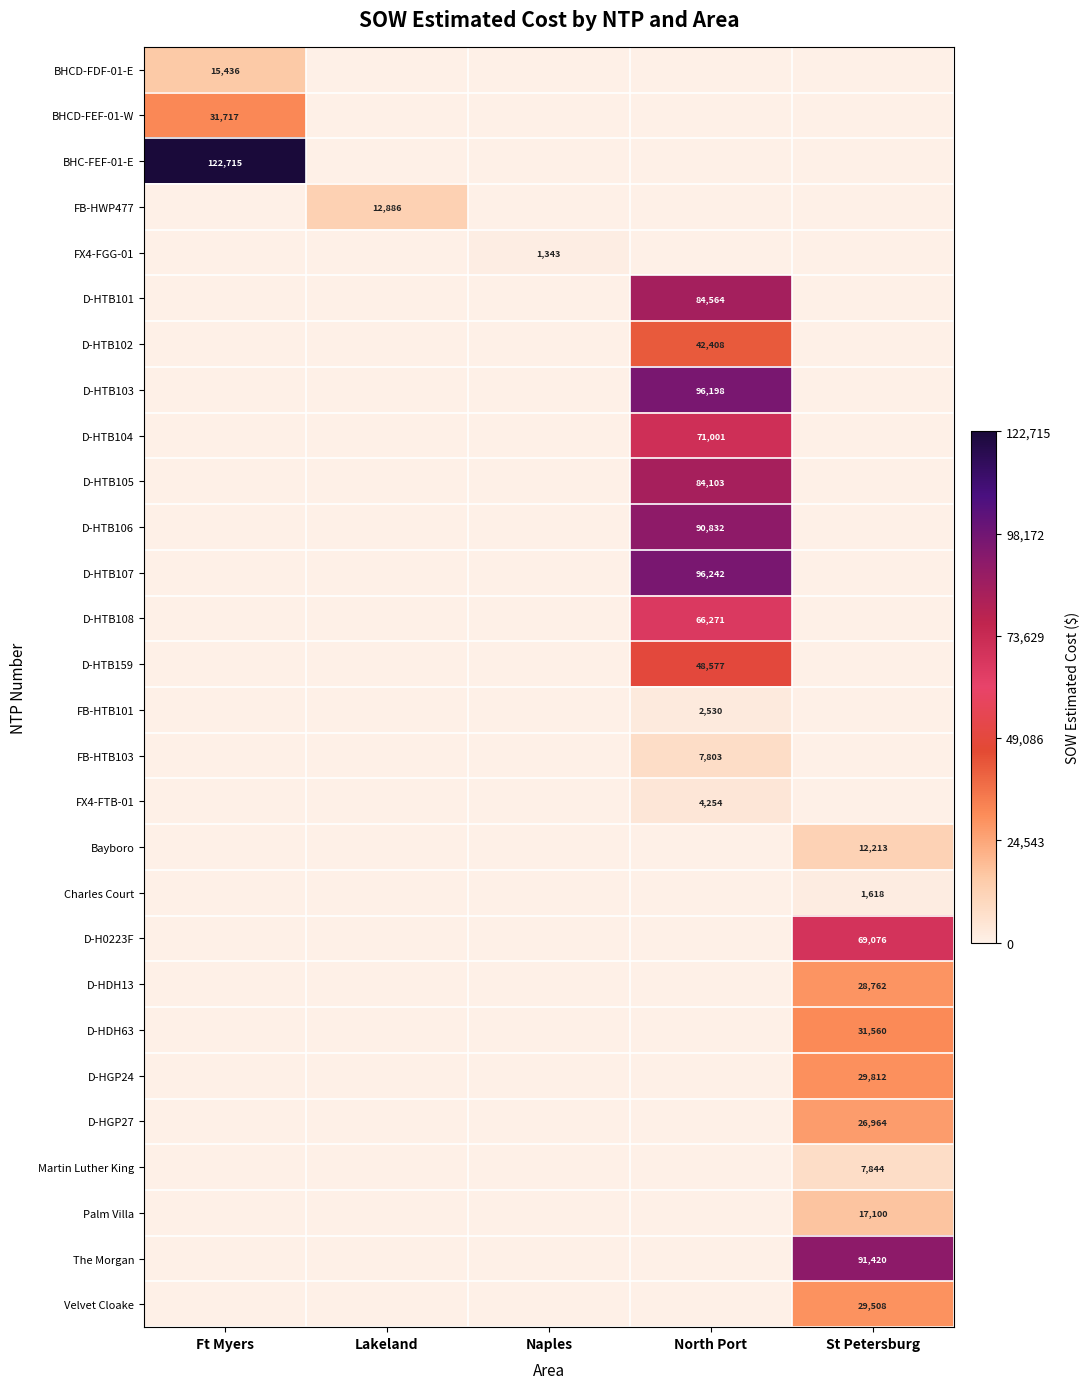

The value of D-HGP24 at St Petersburg is 13906. True or false?

False